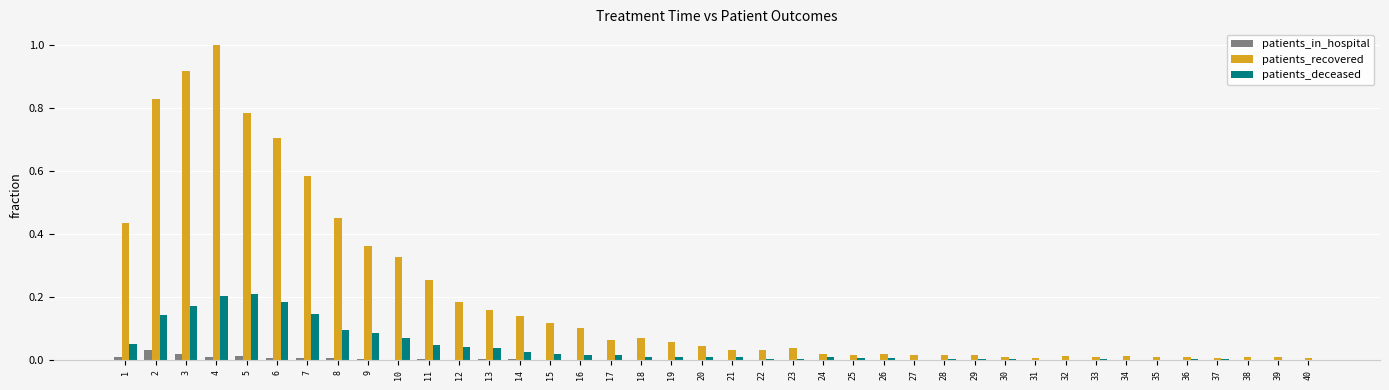

What is the sum of all patients_deceased values?

1.7